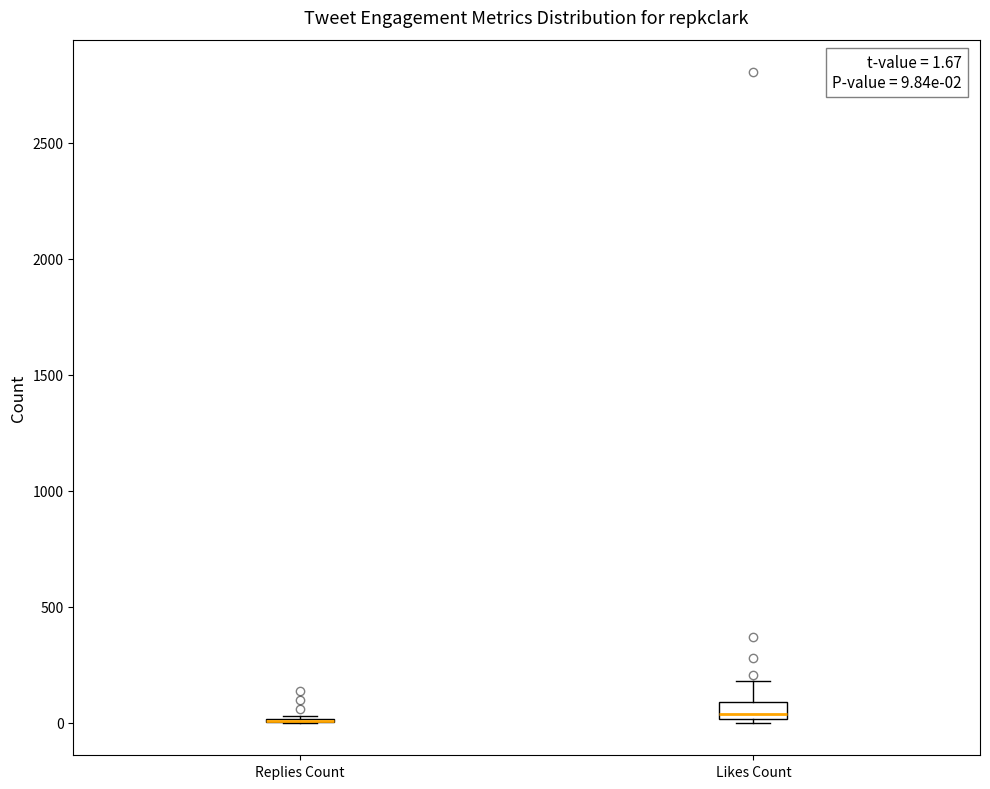

Which box is the tallest, from its lower edge to its upper edge?

Likes Count